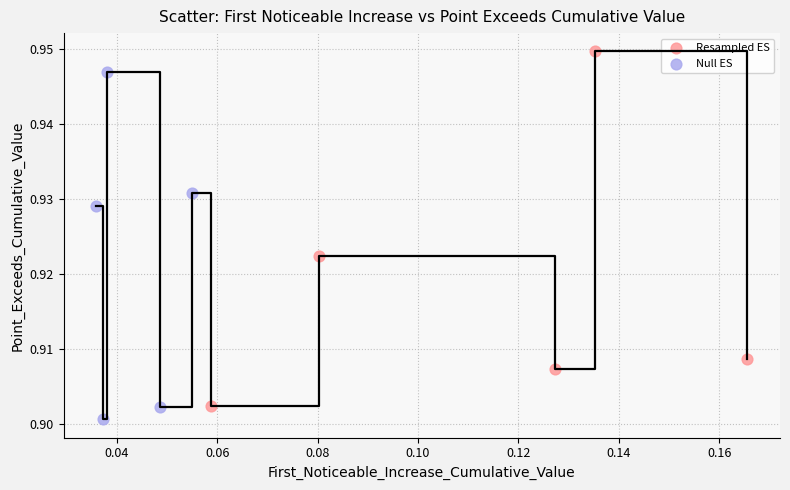

Which series has the largest Y range (max minus min)?

Resampled ES